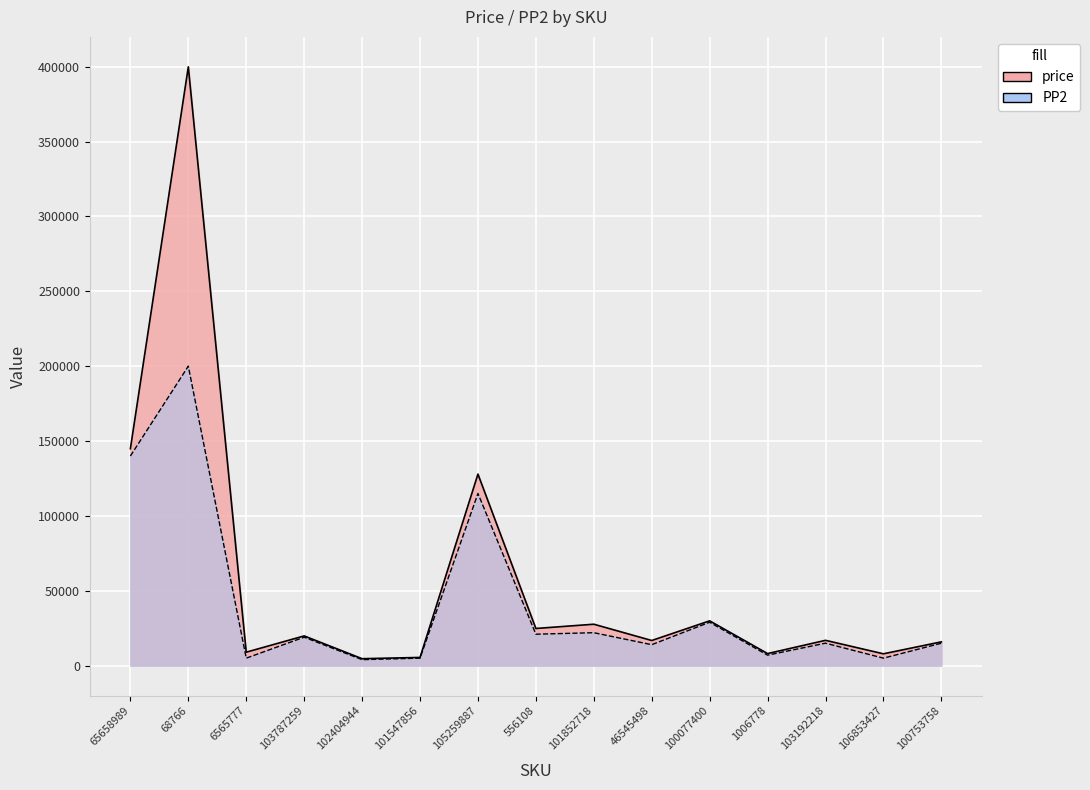

List the labels in order of price value, largest first.

68766, 65658989, 105259887, 100077400, 101852718, 556108, 103787259, 103192218, 46545498, 100753758, 6565777, 1006778, 106853427, 101547856, 102404944